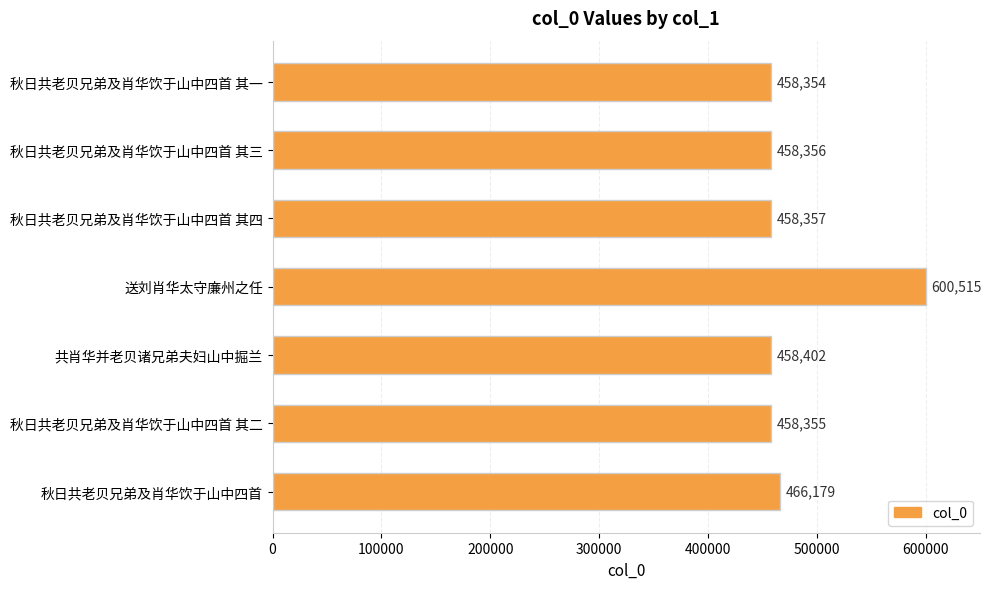

Rank the categories by value from lowest to highest.

秋日共老贝兄弟及肖华饮于山中四首 其一, 秋日共老贝兄弟及肖华饮于山中四首 其二, 秋日共老贝兄弟及肖华饮于山中四首 其三, 秋日共老贝兄弟及肖华饮于山中四首 其四, 共肖华并老贝诸兄弟夫妇山中掘兰, 秋日共老贝兄弟及肖华饮于山中四首, 送刘肖华太守廉州之任